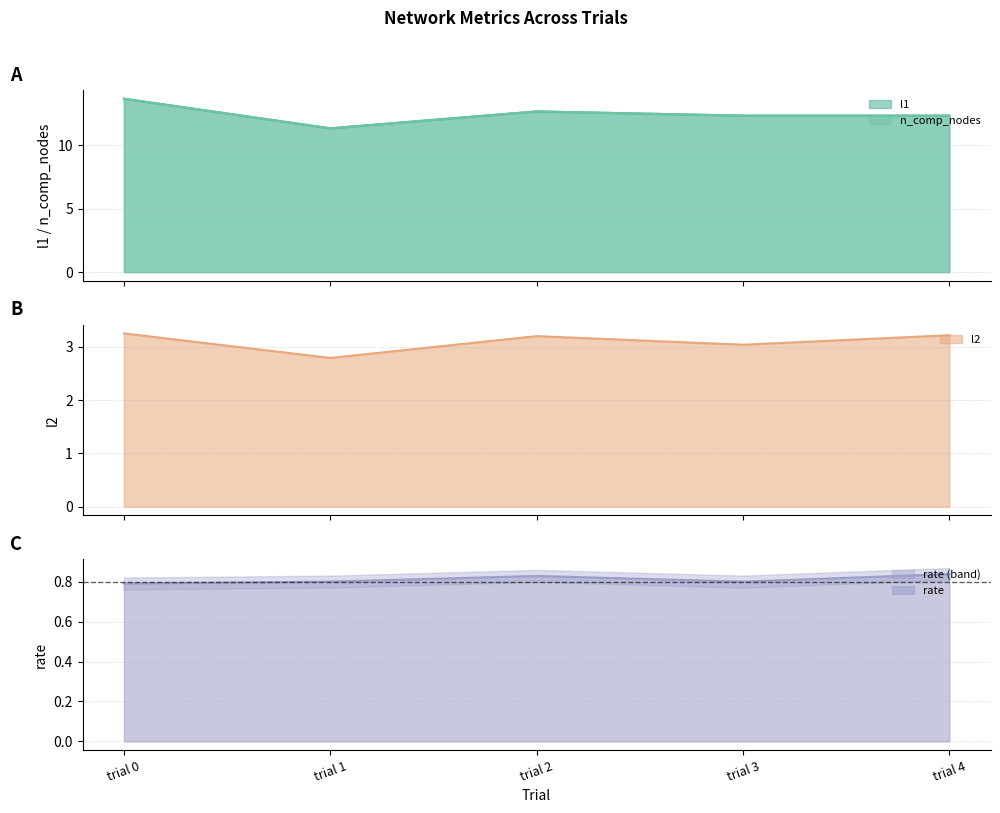

True or false: l1 has a value of 19.3 at trial 0.

False